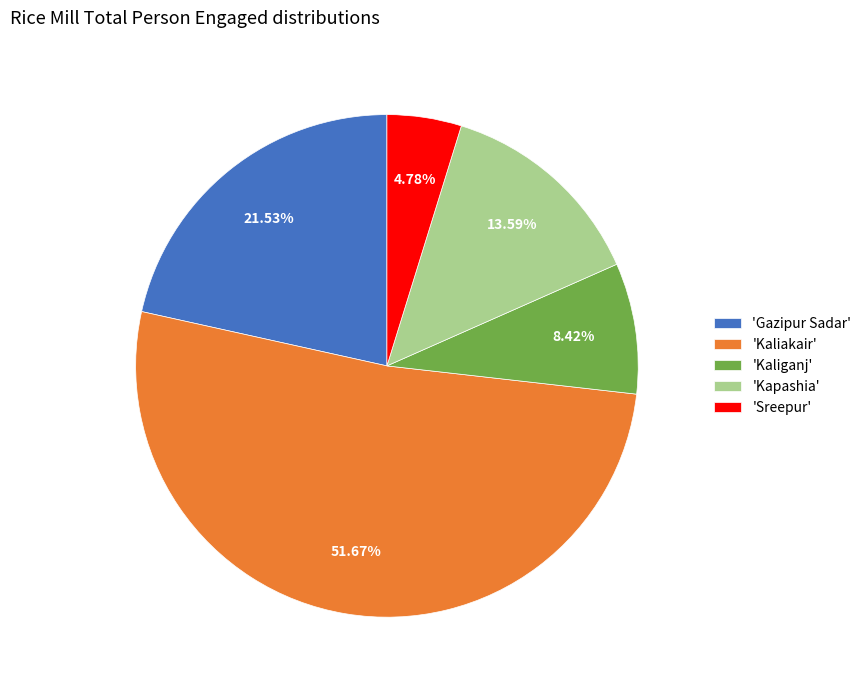

Which slice represents more than half of the pie?

'Kaliakair'